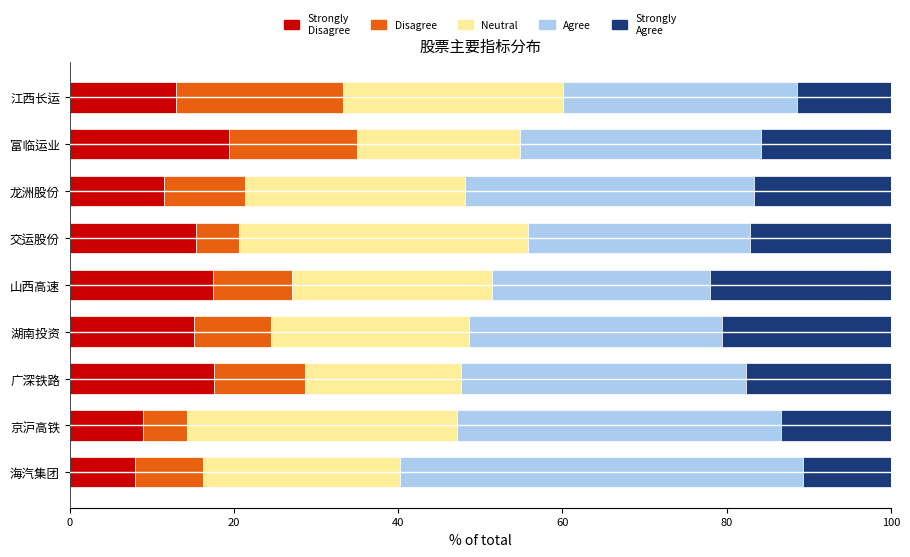

What is the total value across all series at 京沪高铁?

100.0